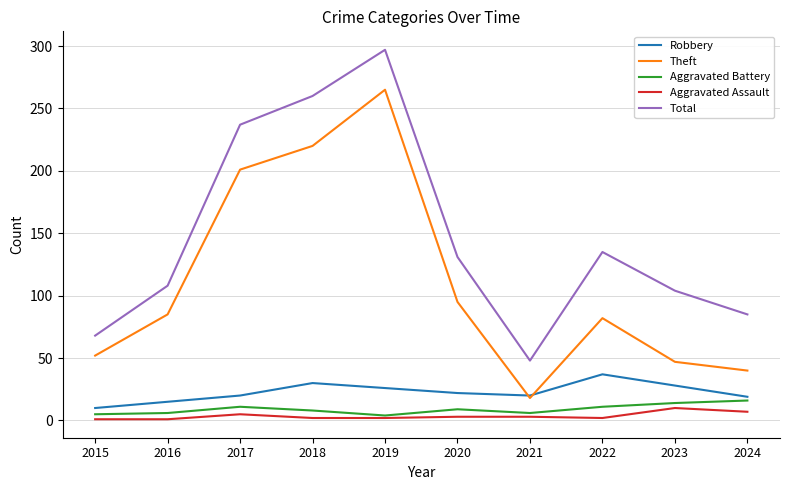

True or false: Aggravated Assault and Total intersect in this chart.

False